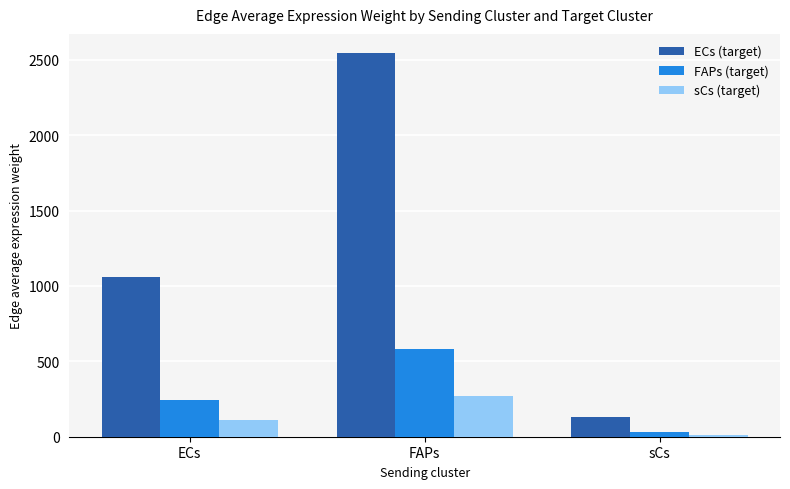

What is the label of the 3rd bar from the right?

ECs